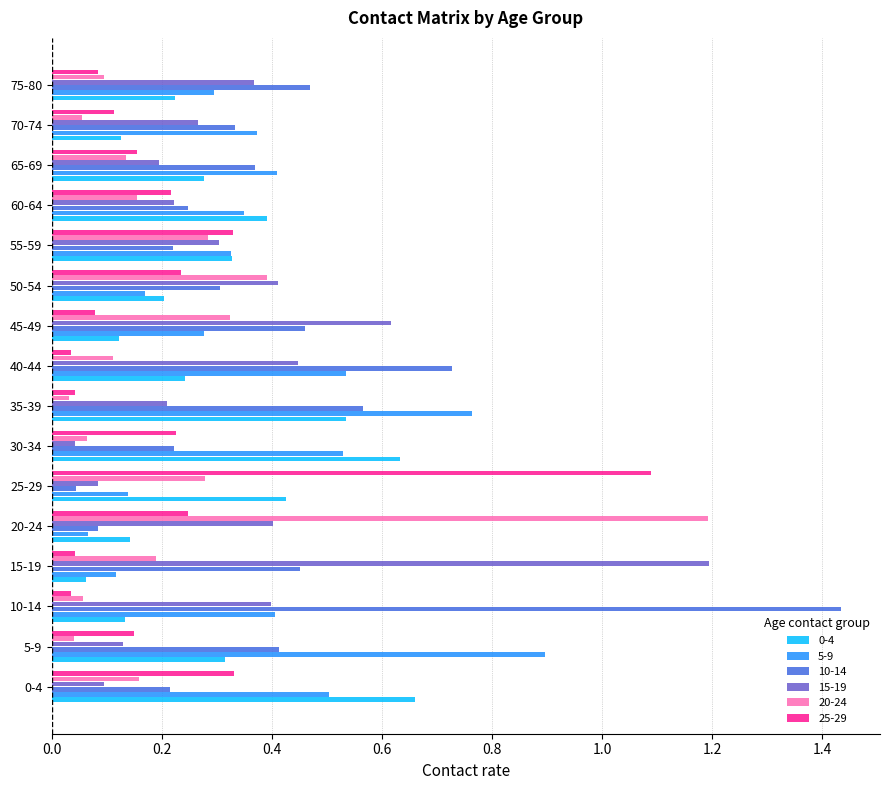

Which series has the widest spread of values?

10-14